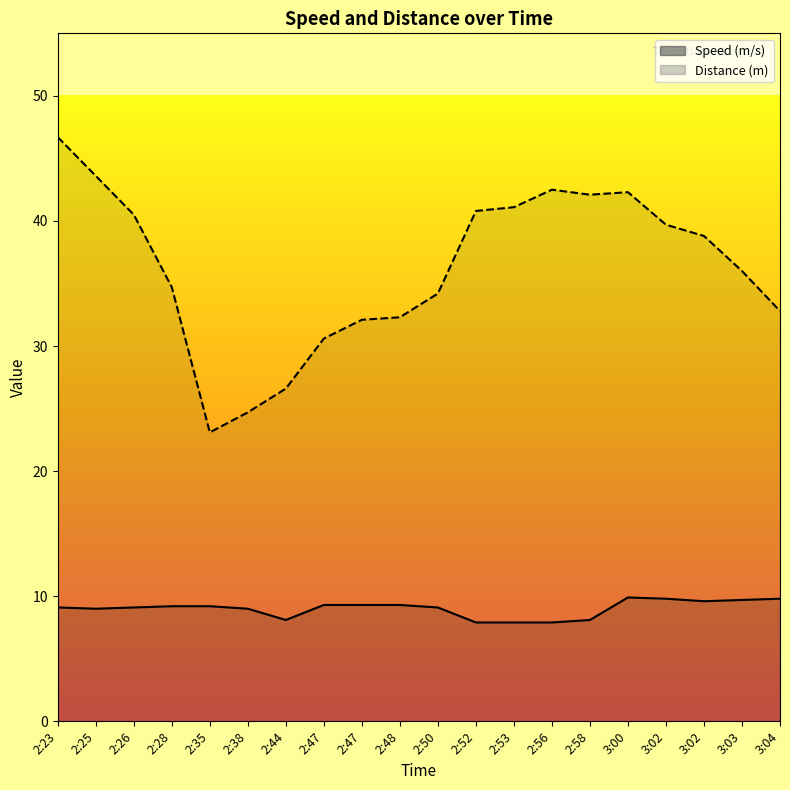

True or false: Speed (m/s) and Distance (m) intersect in this chart.

False